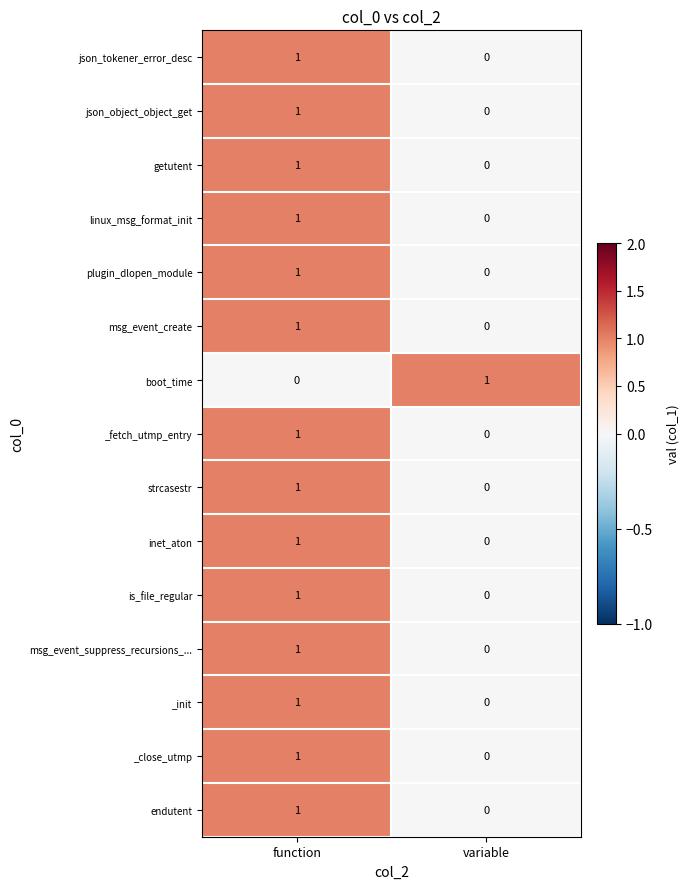

List the labels in order of json_object_object_get value, largest first.

function, variable